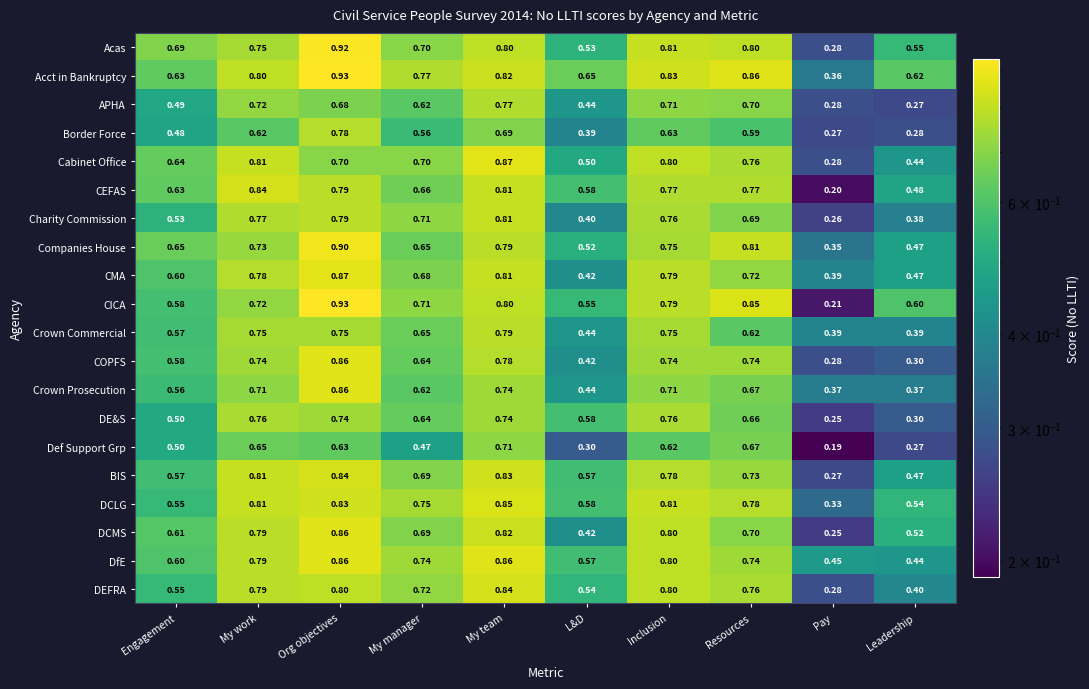

At how many categories does at least one series exceed 0?

10